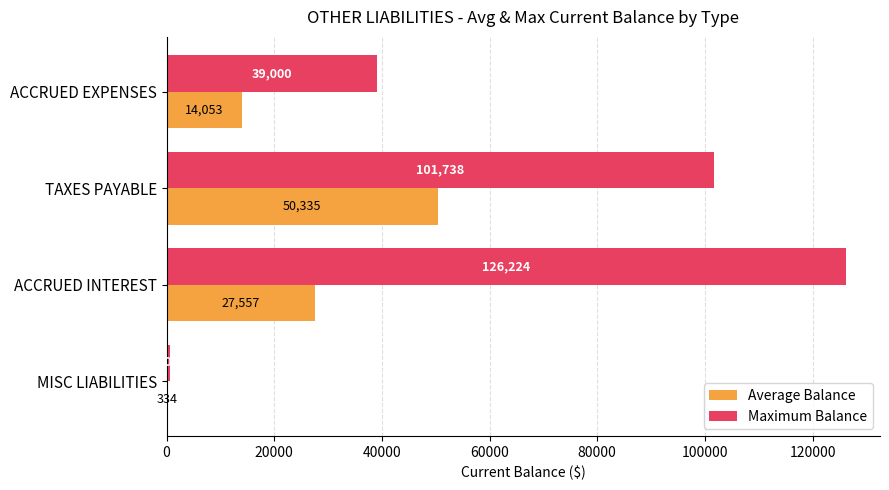

The Maximum Balance series shows 126224.4 at ACCRUED INTEREST. True or false?

True